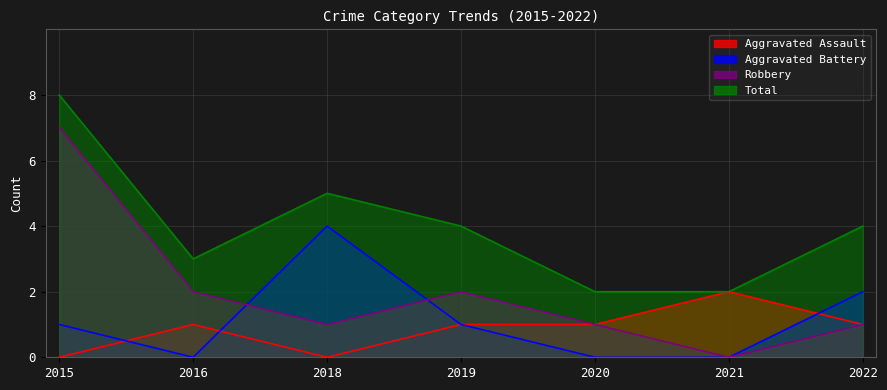

At which category does the chart reach its peak across all series?

2015